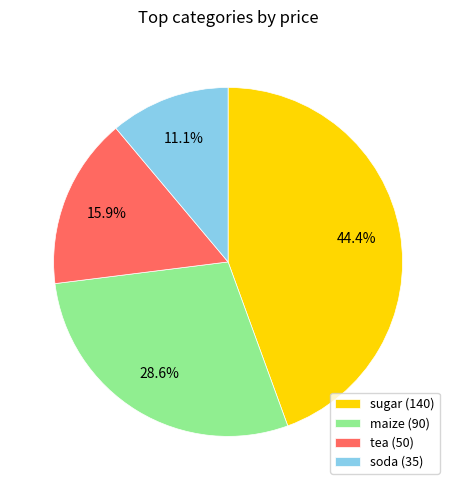

To the nearest percent, what is the combined percentage of tea and soda?

27%